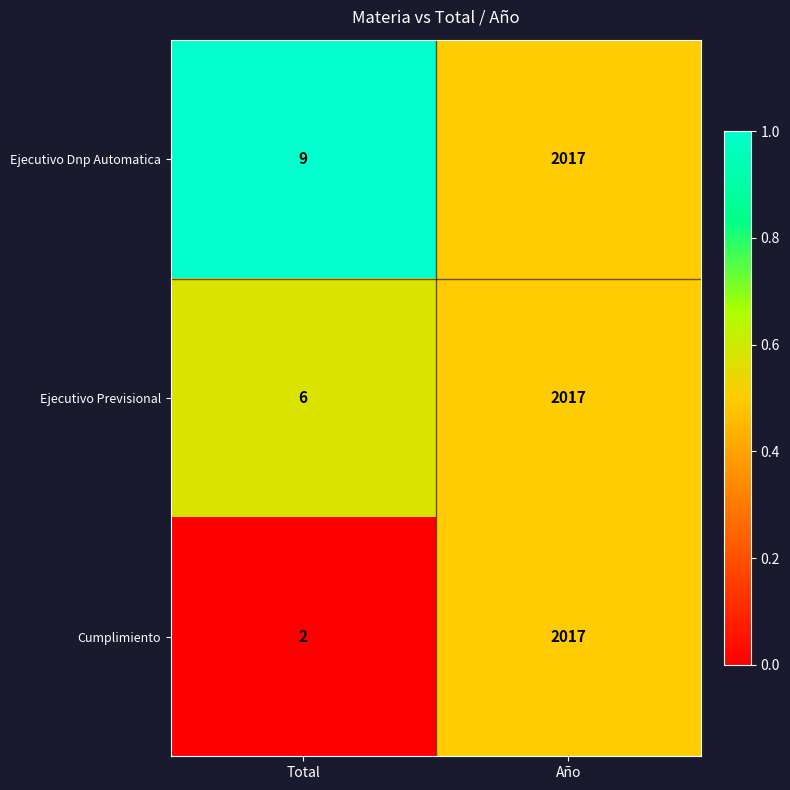

Count the number of data series in this chart.

3